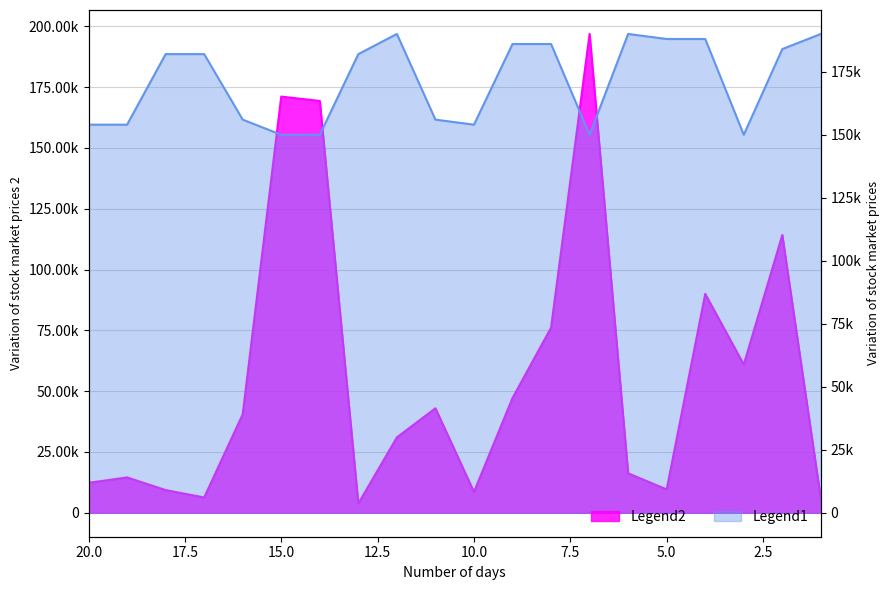

What are all the series names shown in the legend?

Legend2, Legend1